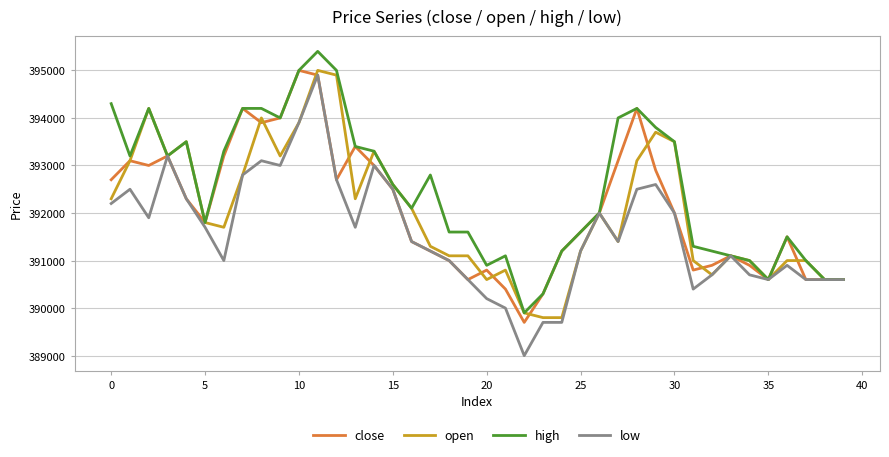

What is the minimum value for open?

389800